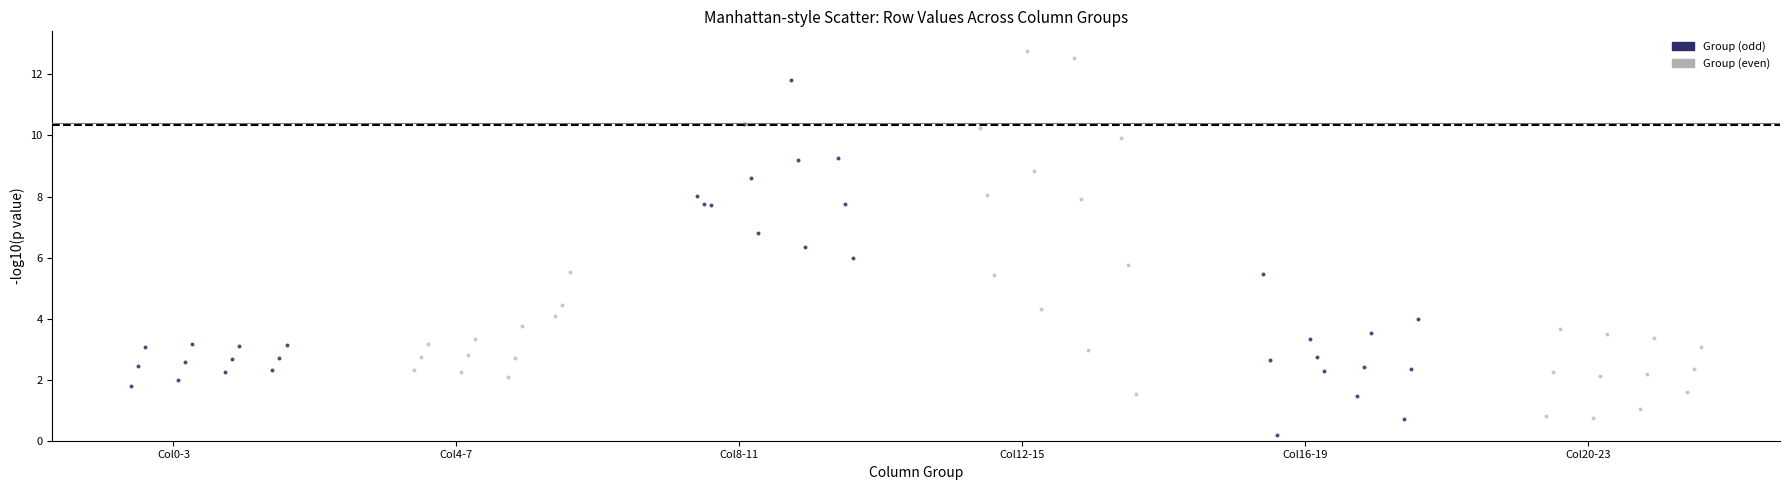

Which series contains the lowest Y value?

Group (odd)